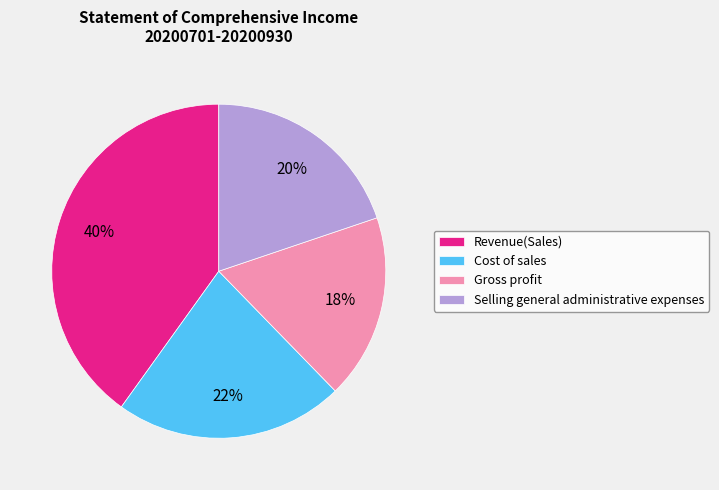

What is the smallest slice in the pie chart?

Gross profit